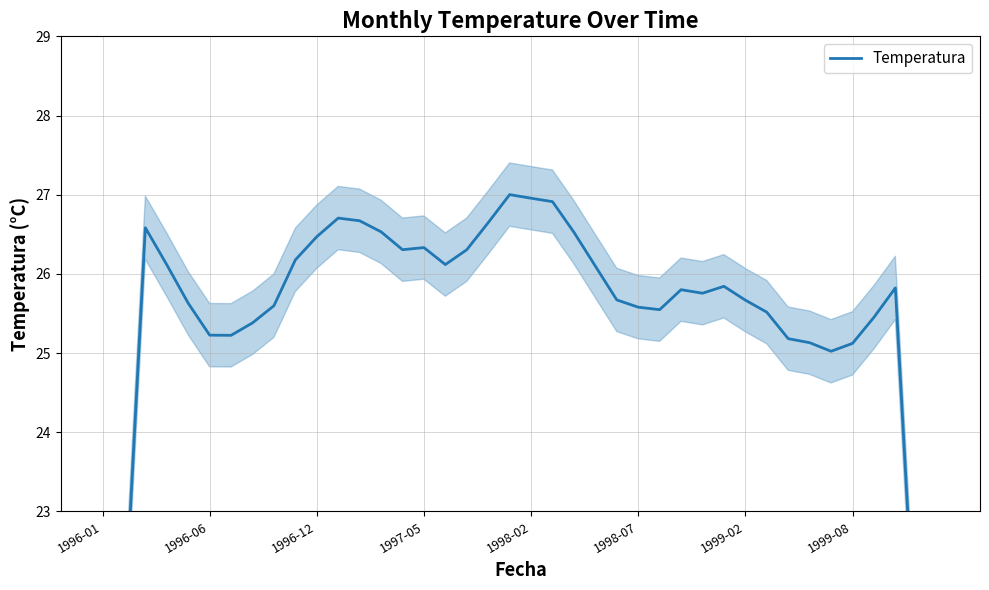

How many lines are shown in the chart?

1